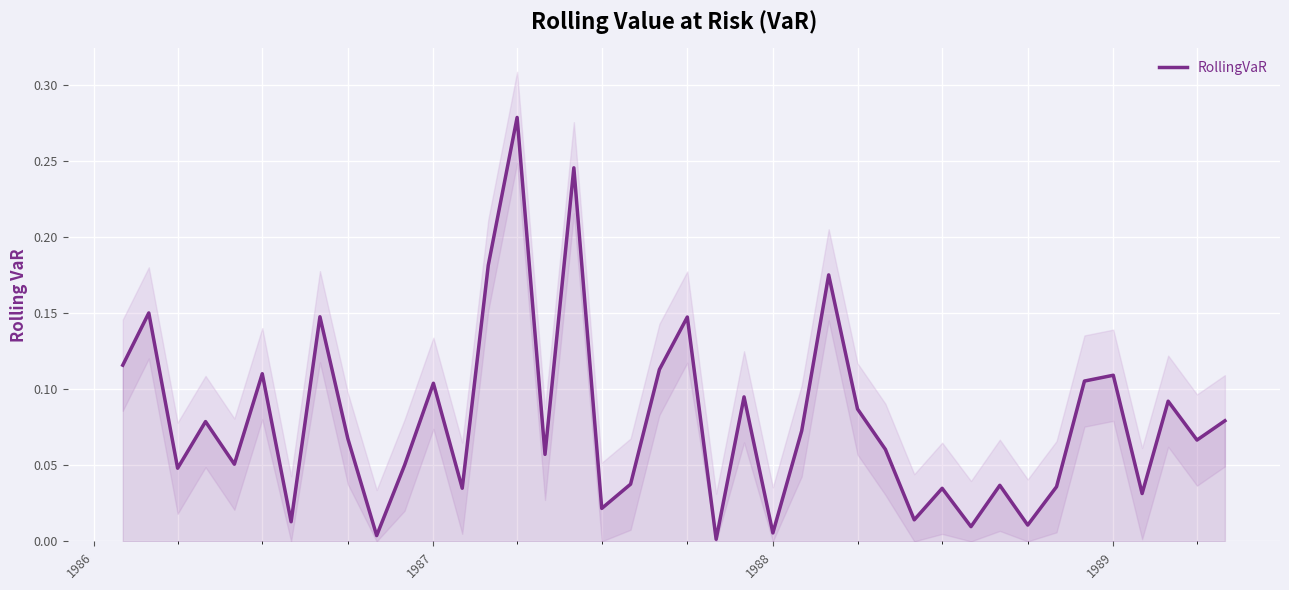

Reading left to right, list all the values displayed in this chart.

0.1	0.2	0.0	0.1	0.1	0.1	0.0	0.1	0.1	0.0	0.1	0.1	0.0	0.2	0.3	0.1	0.2	0.0	0.0	0.1	0.1	0.0	0.1	0.0	0.1	0.2	0.1	0.1	0.0	0.0	0.0	0.0	0.0	0.0	0.1	0.1	0.0	0.1	0.1	0.1